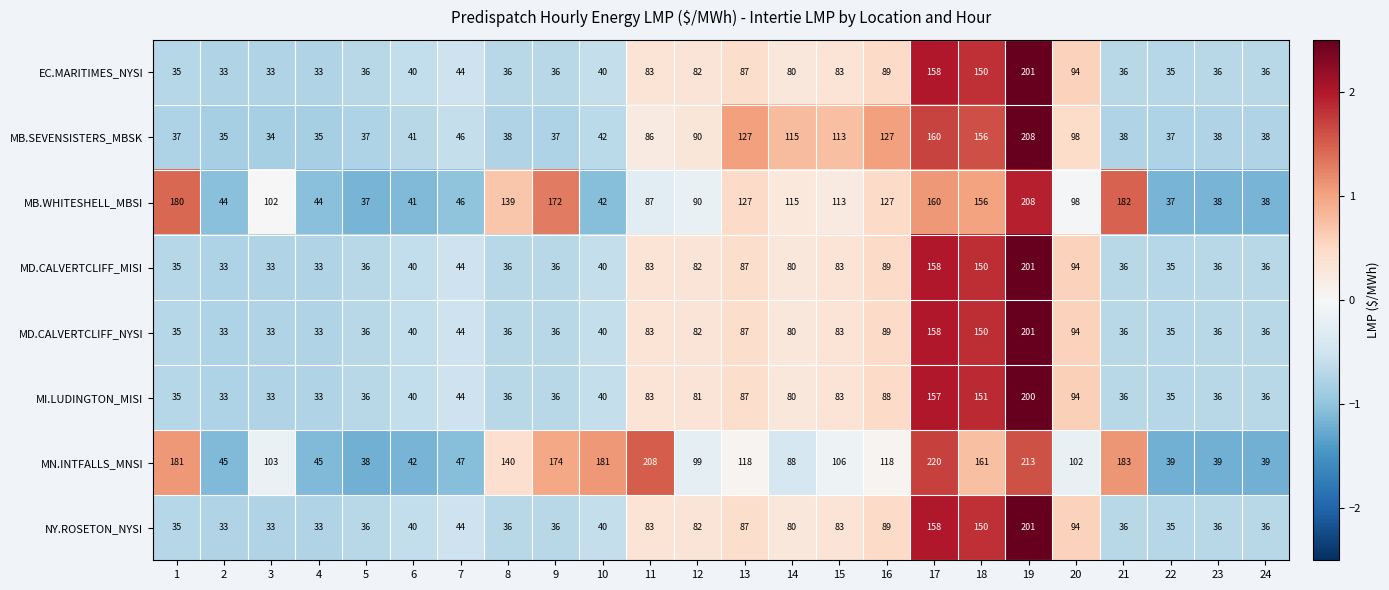

The value of MB.SEVENSISTERS_MBSK at 20 is 156. True or false?

False